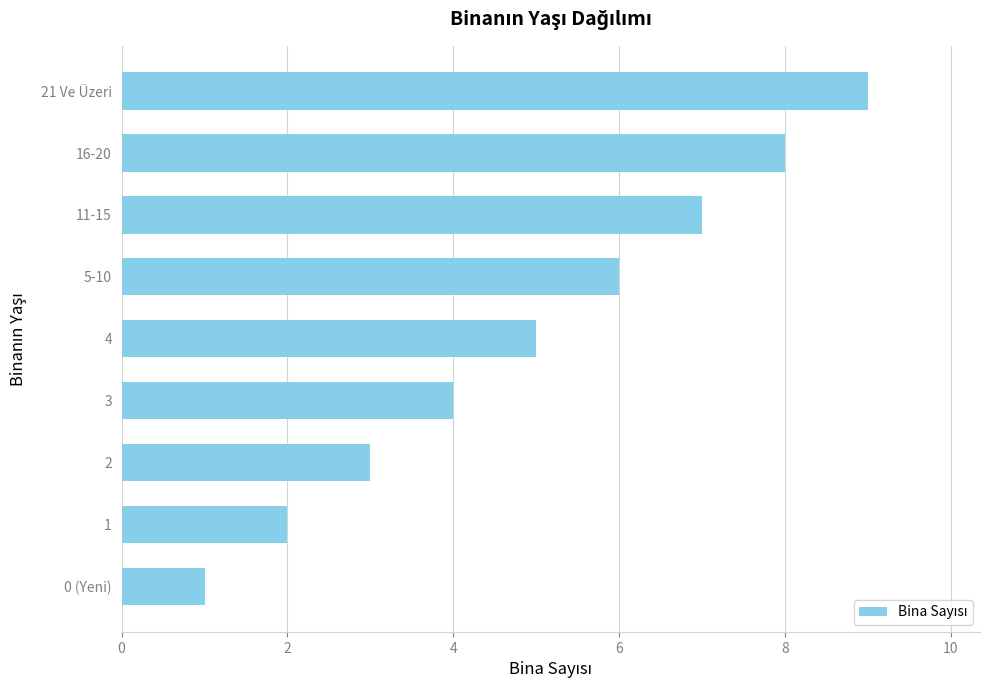

List the labels in order of value, largest first.

21 Ve Üzeri, 16-20, 11-15, 5-10, 4, 3, 2, 1, 0 (Yeni)